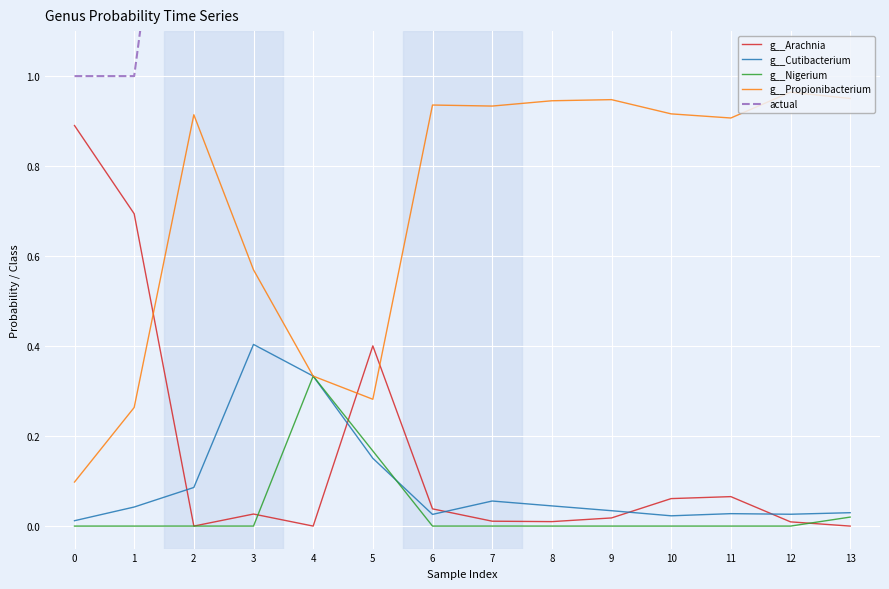

Reading left to right, extract all data points from this chart.

g__Arachnia: 0=0.9	1=0.7	2=0.0	3=0.0	4=0.0	5=0.4	6=0.0	7=0.0	8=0.0	9=0.0	10=0.1	11=0.1	12=0.0	13=0.0
g__Cutibacterium: 0=0.0	1=0.0	2=0.1	3=0.4	4=0.3	5=0.2	6=0.0	7=0.1	8=0.0	9=0.0	10=0.0	11=0.0	12=0.0	13=0.0
g__Nigerium: 0=0.0	1=0.0	2=0.0	3=0.0	4=0.3	5=0.2	6=0.0	7=0.0	8=0.0	9=0.0	10=0.0	11=0.0	12=0.0	13=0.0
g__Propionibacterium: 0=0.1	1=0.3	2=0.9	3=0.6	4=0.3	5=0.3	6=0.9	7=0.9	8=0.9	9=0.9	10=0.9	11=0.9	12=1.0	13=1.0
actual: 0=1.0	1=1.0	2=2.0	3=2.0	4=2.0	5=3.0	6=4.0	7=4.0	8=4.0	9=4.0	10=4.0	11=4.0	12=4.0	13=4.0